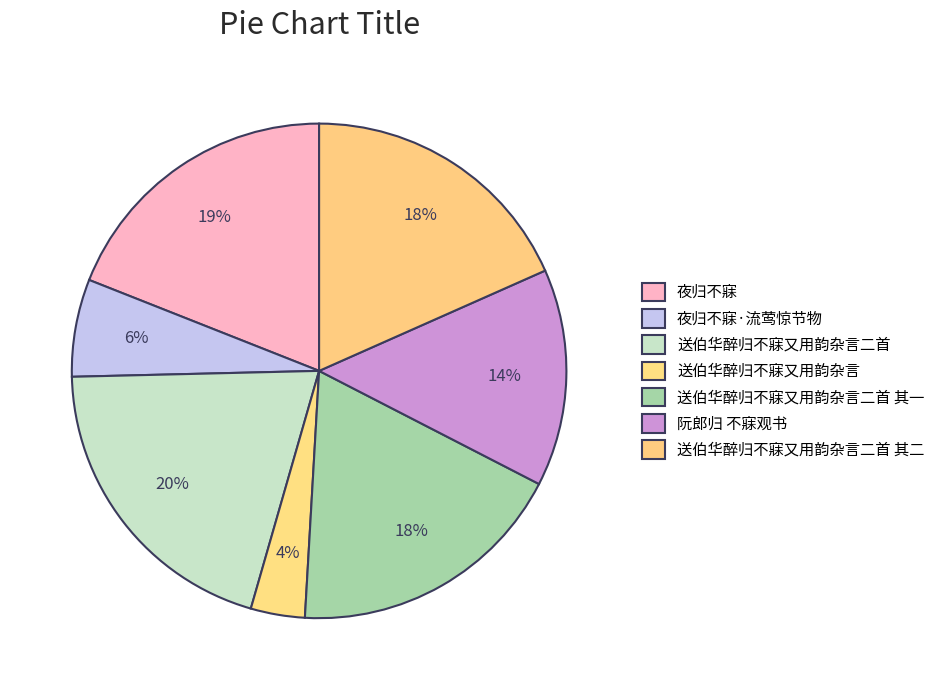

Which slice is the largest?

送伯华醉归不寐又用韵杂言二首